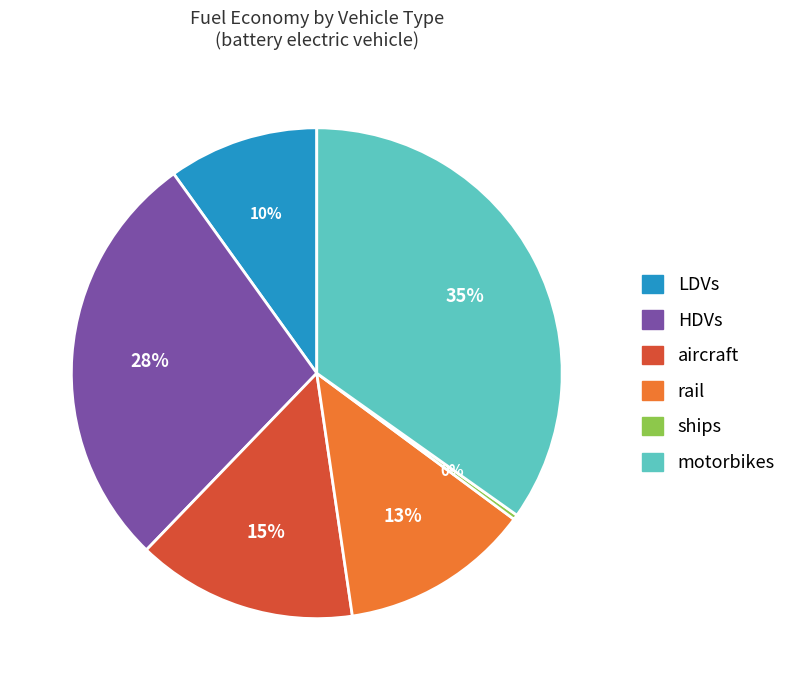

Combined, do motorbikes and LDVs account for over 50%?

No